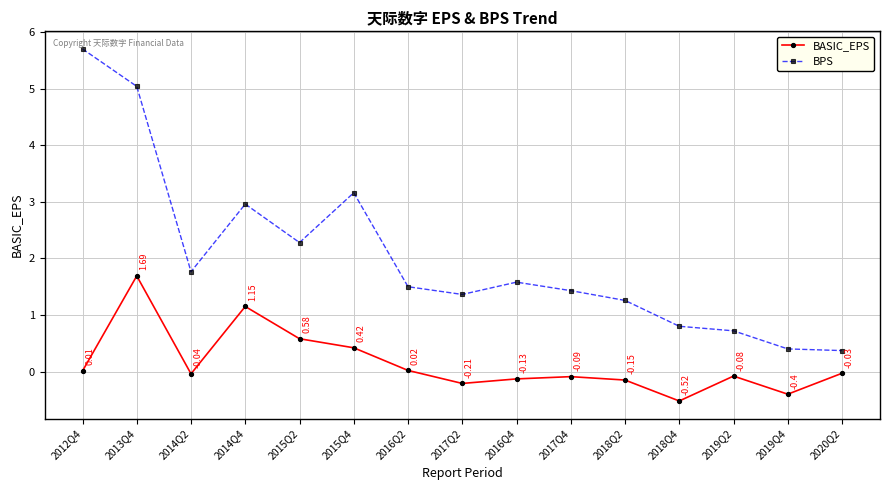

How many interior local valleys does the BASIC_EPS series have?

4